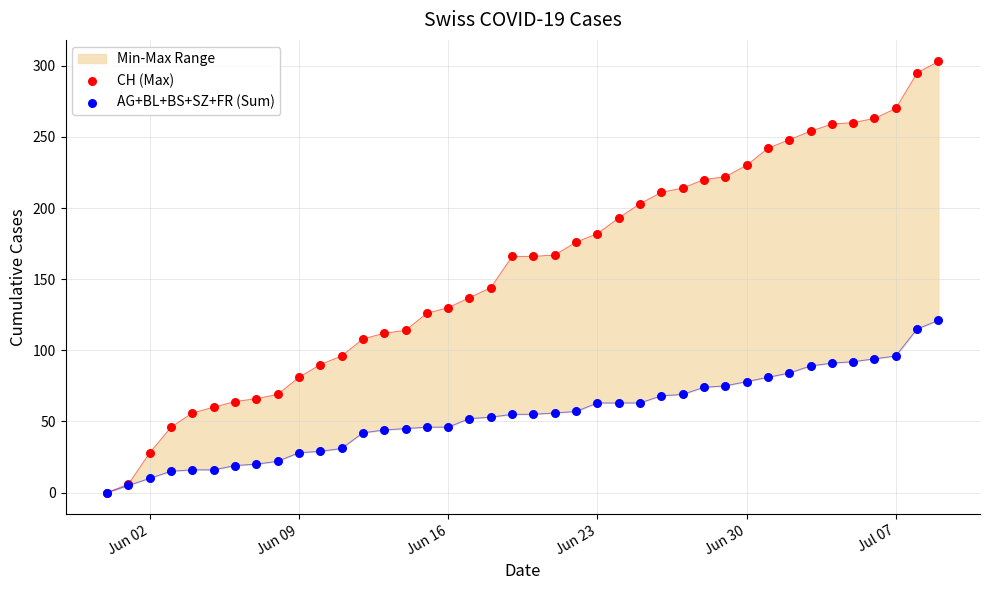

Which series contains the lowest Y value?

CH (Max)